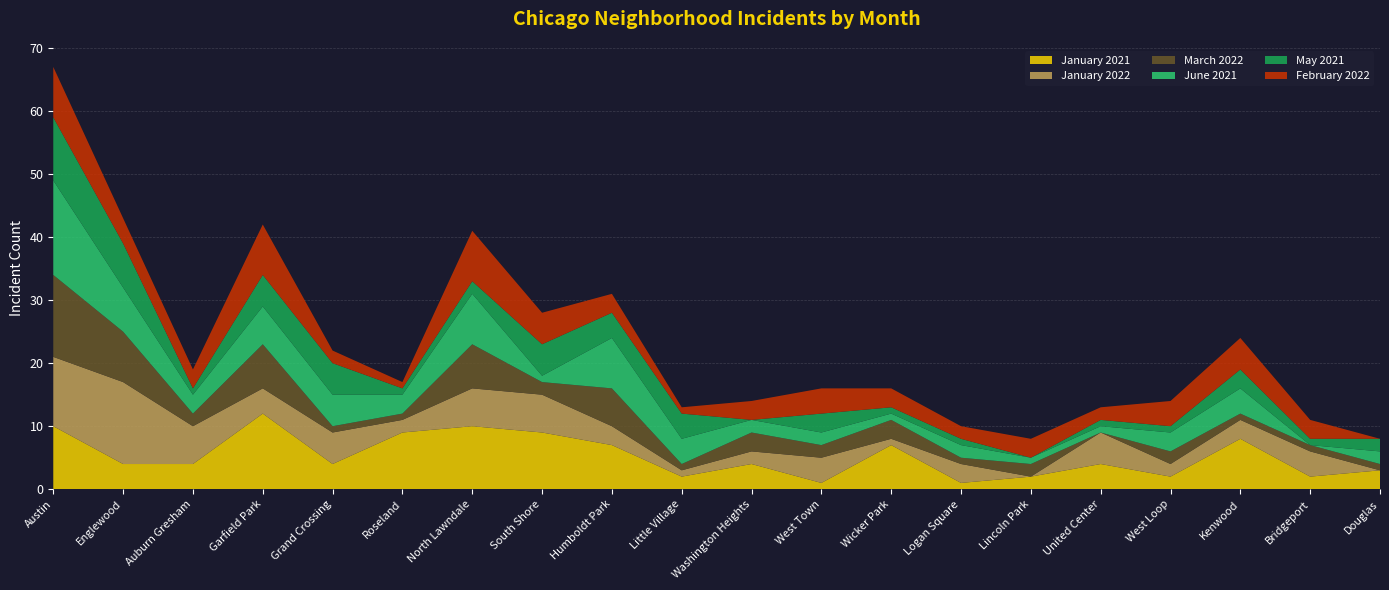

Reading left to right, transcribe all the data shown in this chart.

January 2021: 10	4	4	12	4	9	10	9	7	2	4	1	7	1	2	4	2	8	2	3
January 2022: 11	13	6	4	5	2	6	6	3	1	2	4	1	3	0	5	2	3	4	0
March 2022: 13	8	2	7	1	1	7	2	6	1	3	2	3	1	2	0	2	1	1	1
June 2021: 15	7	3	6	5	3	8	1	8	4	2	2	1	2	1	1	3	4	0	2
May 2021: 10	7	1	5	5	1	2	5	4	4	0	3	1	1	0	1	1	3	1	2
February 2022: 8	4	3	8	2	1	8	5	3	1	3	4	3	2	3	2	4	5	3	0